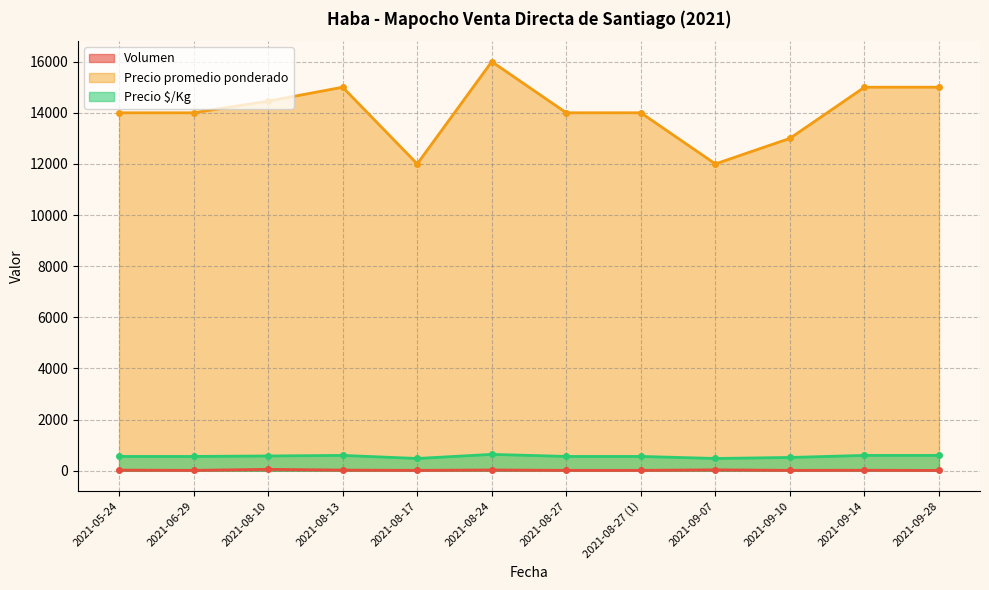

Reading left to right, list all the values displayed in this chart.

Volumen: 25	15	55	25	15	30	15	15	35	15	20	12
Precio promedio ponderado: 14000	14000	14455	15000	12000	16000	14000	14000	12000	13000	15000	15000
Precio $/Kg: 560	560	578	600	480	640	560	560	480	520	600	600